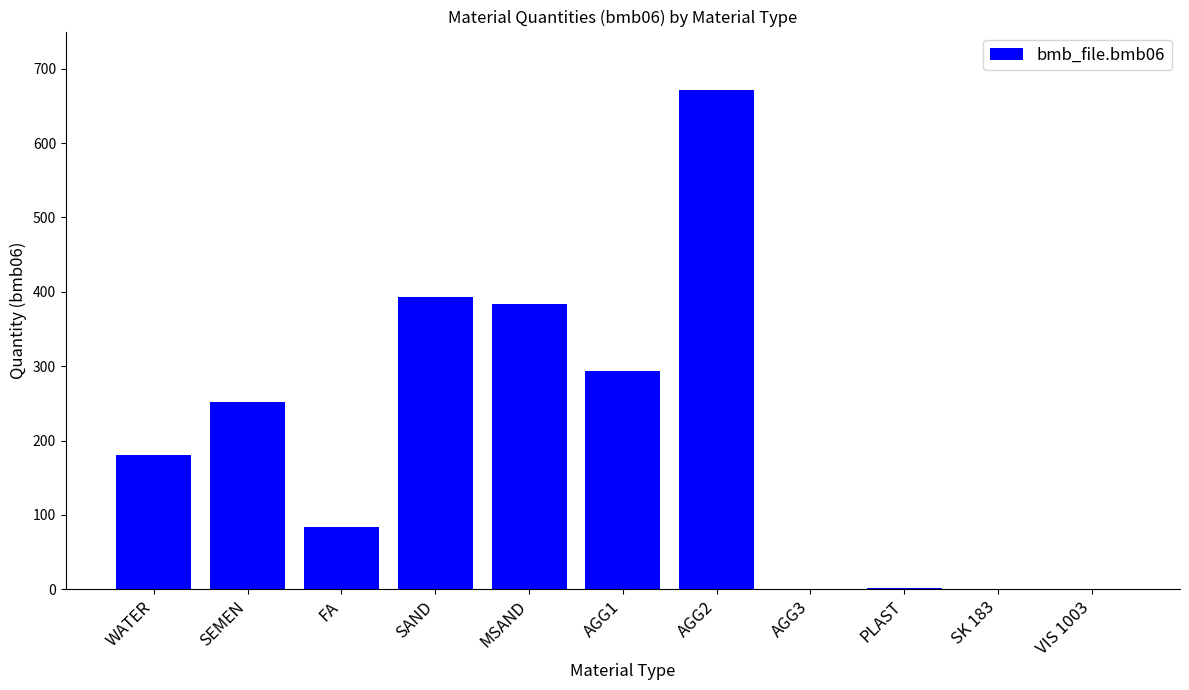

What is the approximate value at FA?

84.0